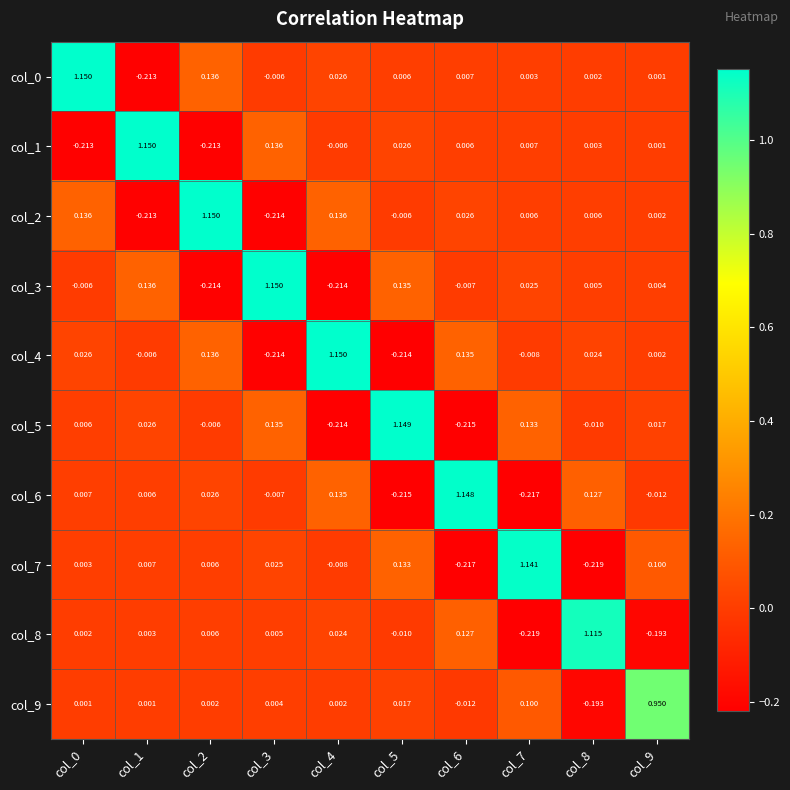

Is the value of col_5 at col_7 greater than the value of col_2 at col_1?

Yes